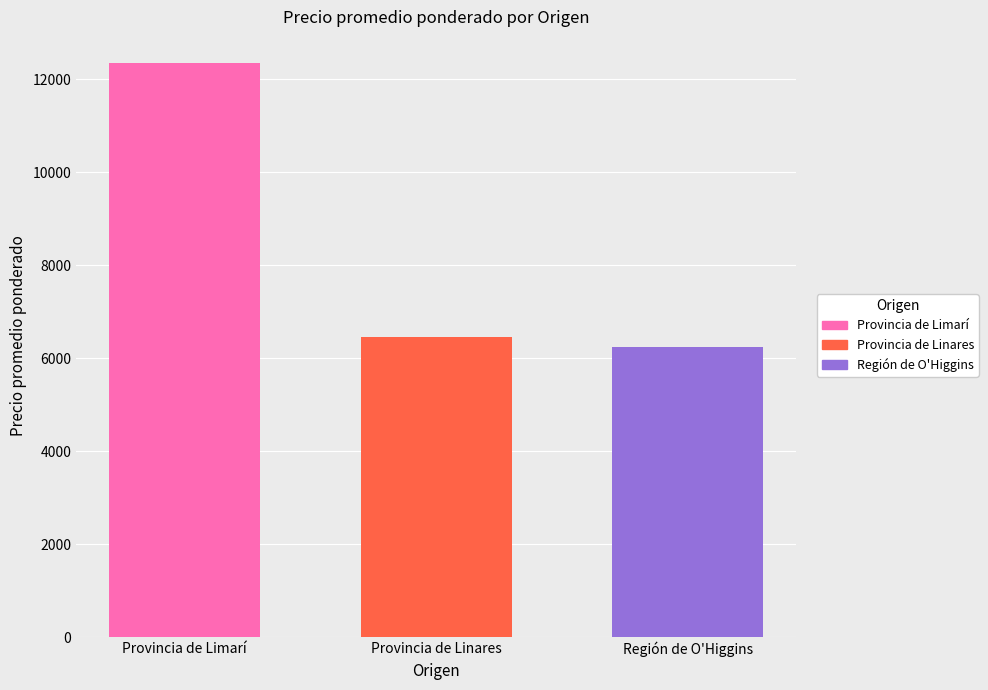

Is it true that the value at Provincia de Linares is 6458?

True